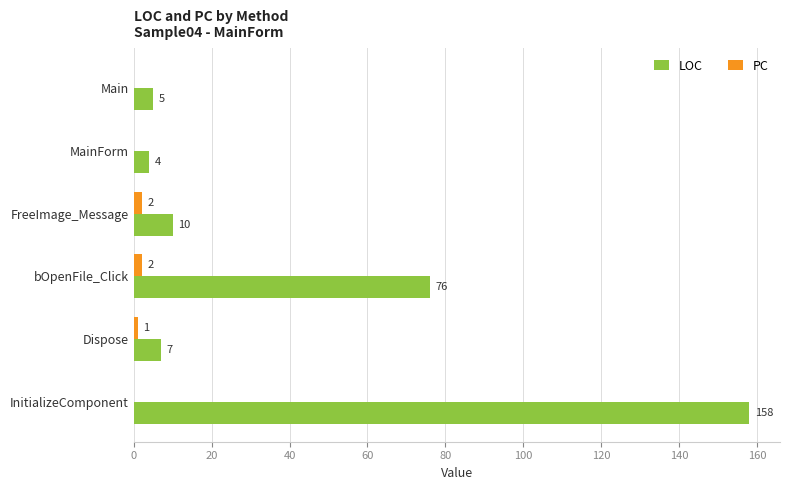

Which series changed the most between MainForm and InitializeComponent?

LOC